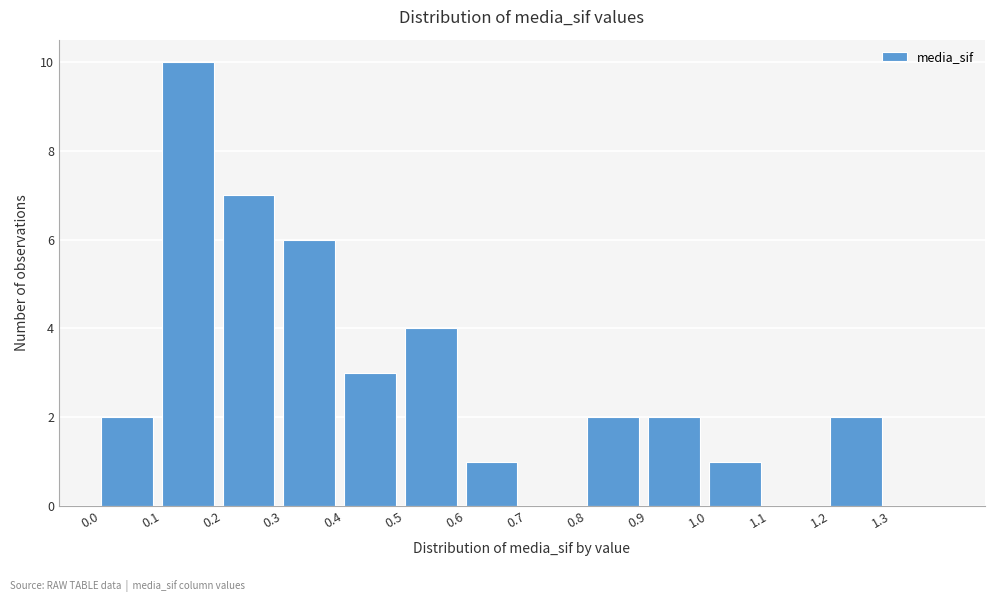

Reading left to right, transcribe this chart: for each bar, give the range it covers on the x-axis and its height. The values are not printed on the chart, so give them approximately, as read against the axis.

0.0 to 0.1: 2
0.1 to 0.2: 10
0.2 to 0.3: 7
0.3 to 0.4: 6
0.4 to 0.5: 3
0.5 to 0.6: 4
0.6 to 0.7: 1
0.7 to 0.8: 0
0.8 to 0.9: 2
0.9 to 1.0: 2
1.0 to 1.1: 1
1.1 to 1.2: 0
1.2 to 1.3: 2
1.3 to 1.4: 0